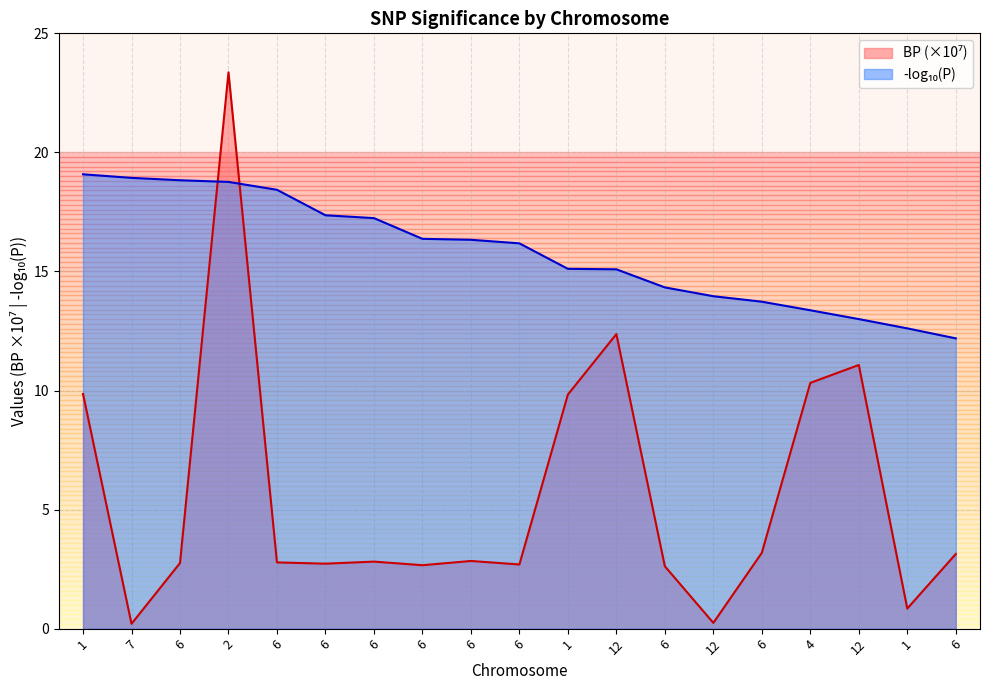

How many lines are shown in the chart?

2